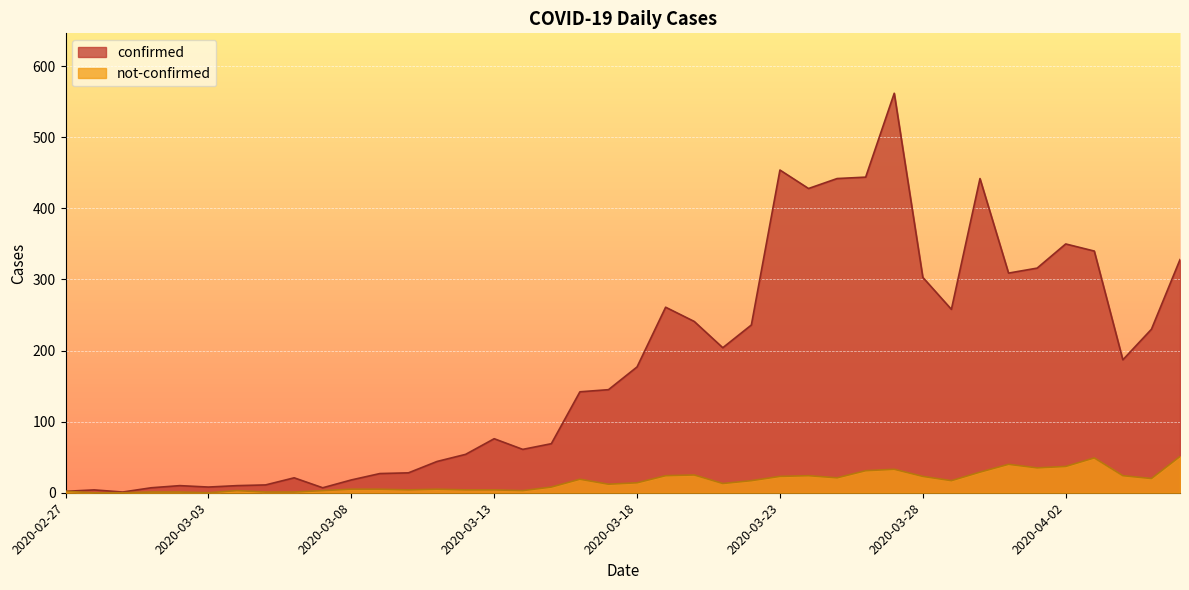

What is the difference between the maximum and minimum values in the confirmed series?

561